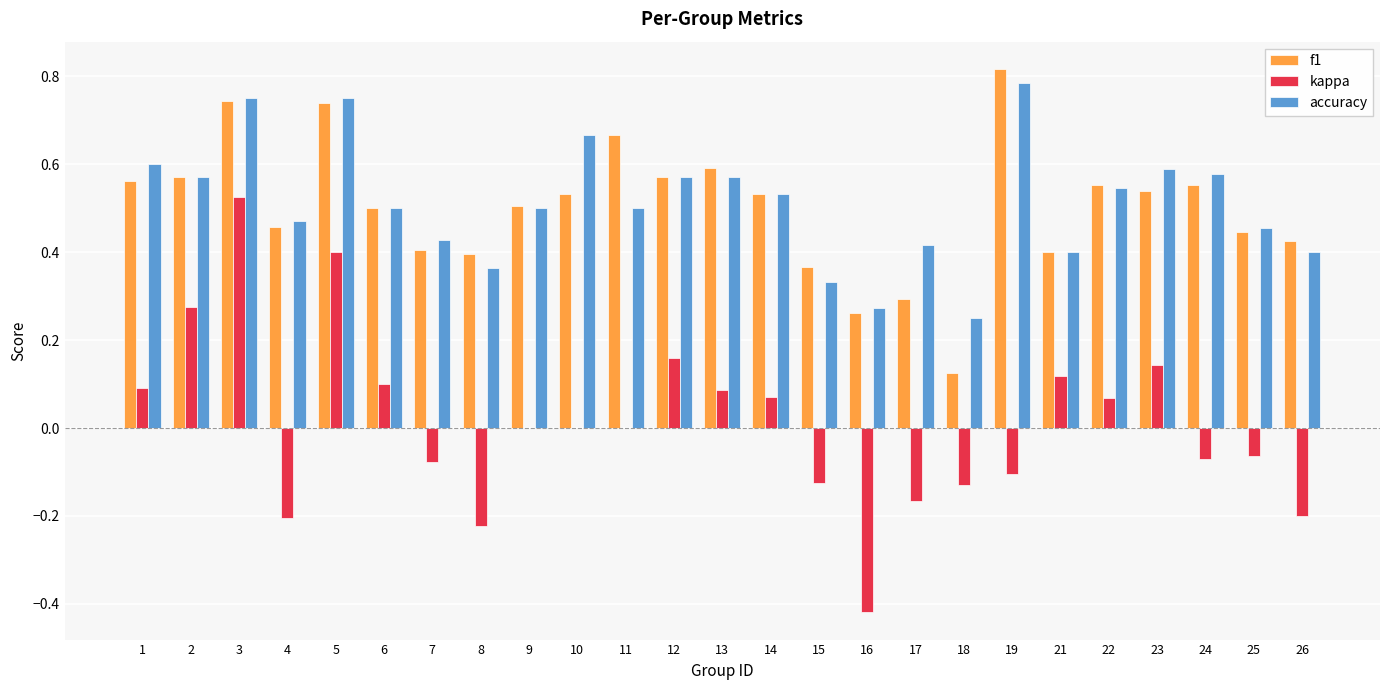

Which series has the widest spread of values?

kappa